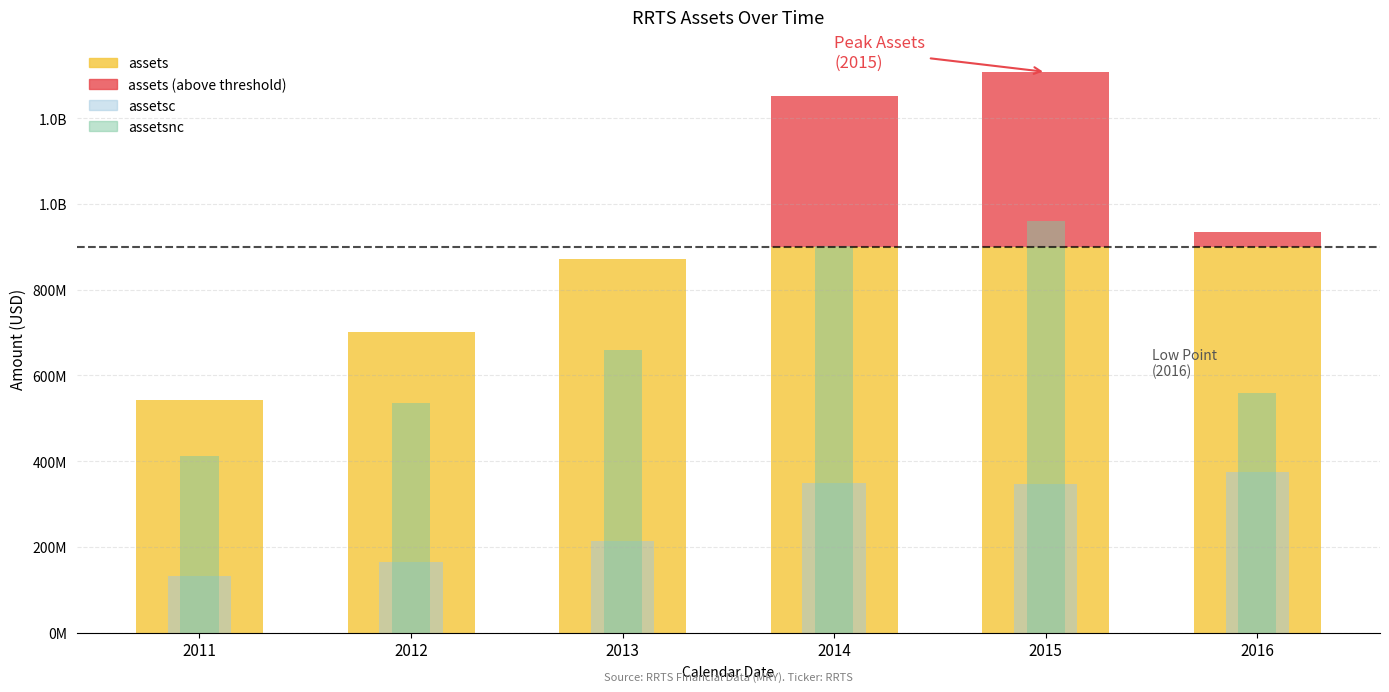

How many bars are there in total?

18